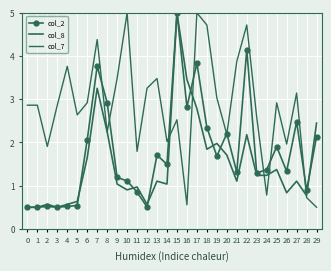

Which series ends up on top after the final intersection of col_2 and col_8?

col_8